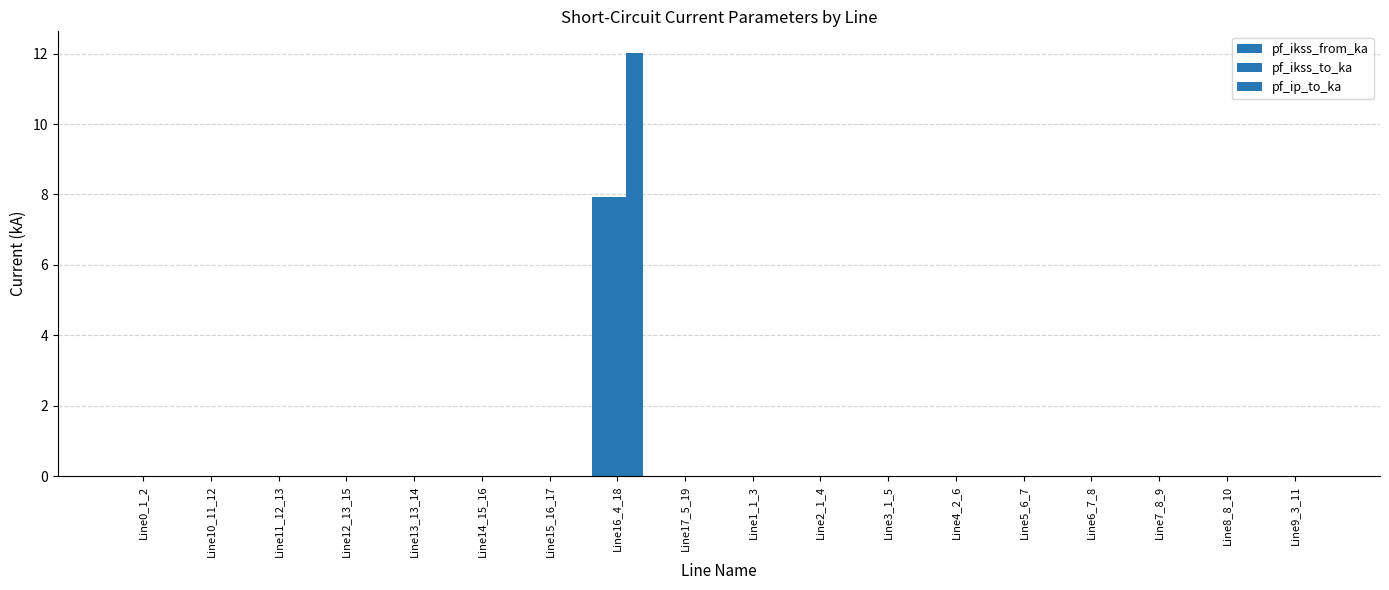

List the series in order of their peak value, lowest first.

pf_ikss_from_ka, pf_ikss_to_ka, pf_ip_to_ka